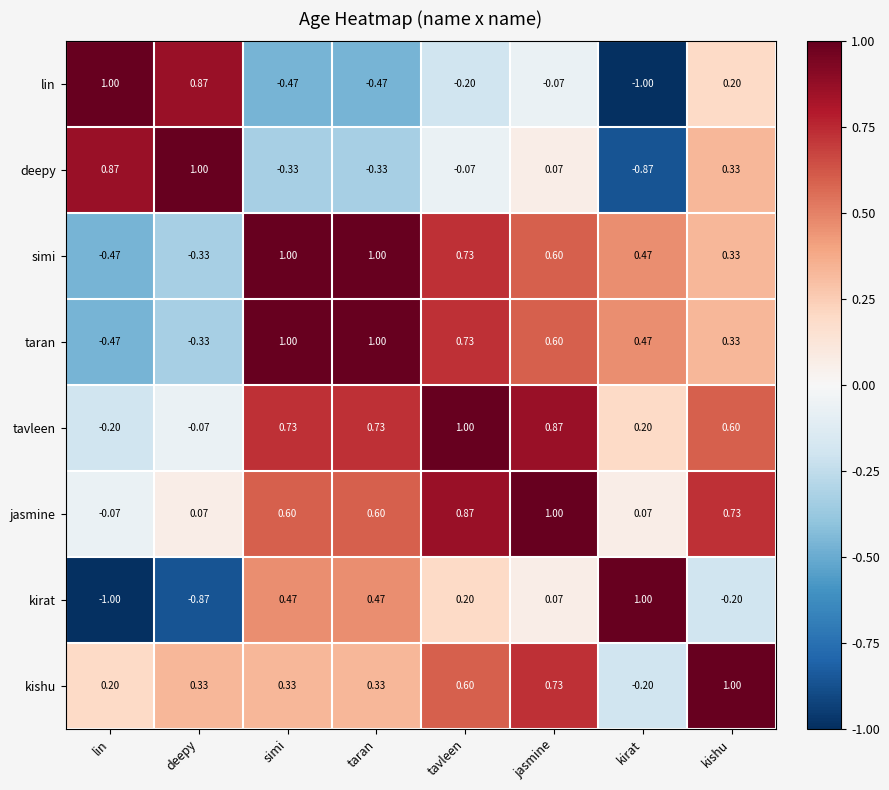

Which category has the highest value in the jasmine series?

jasmine